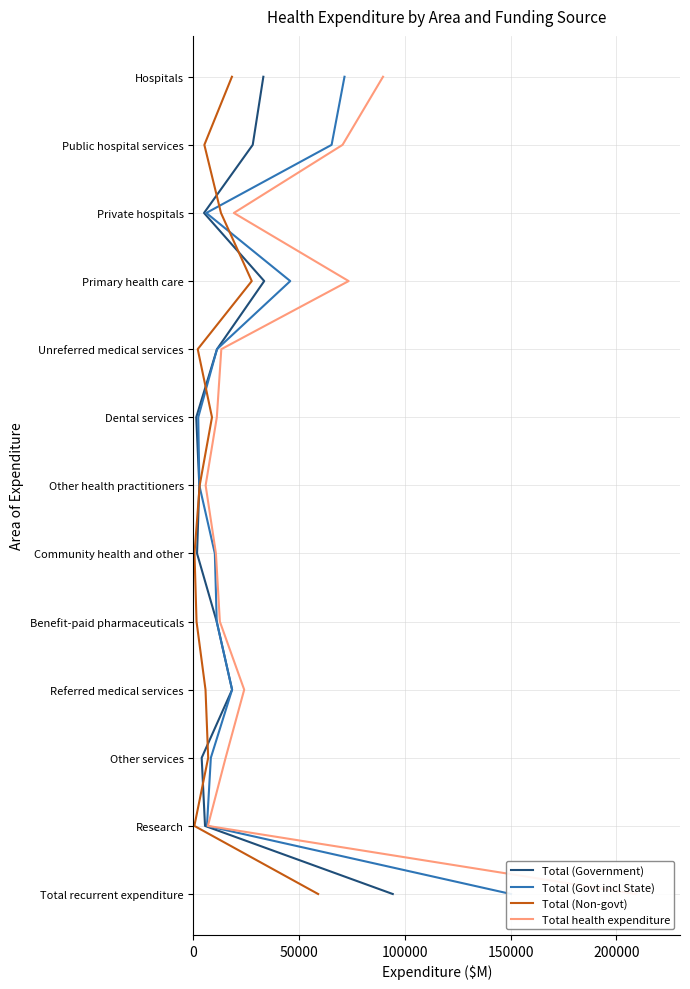

Is the value of Total (Govt incl State) at 0 greater than the value of Total (Non-govt) at 100000?

No